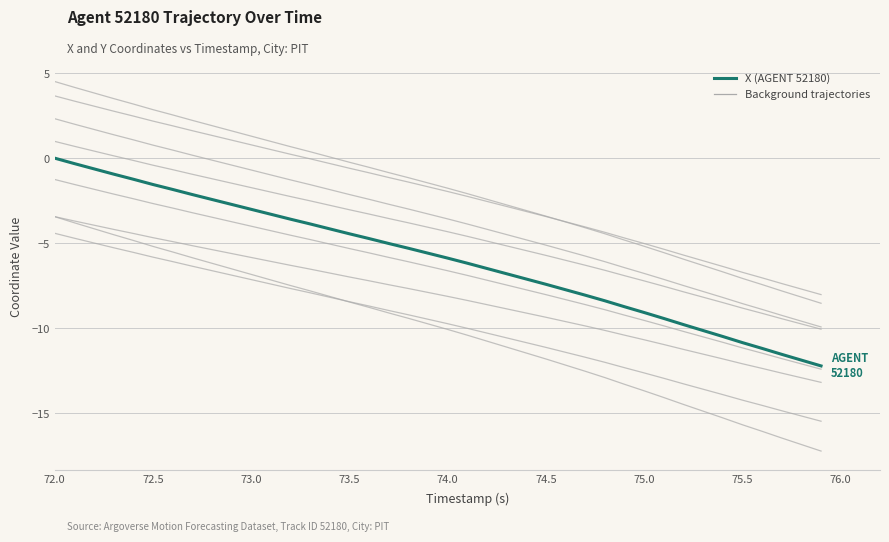

True or false: there are more than 2 points higher than both neighbors.

False